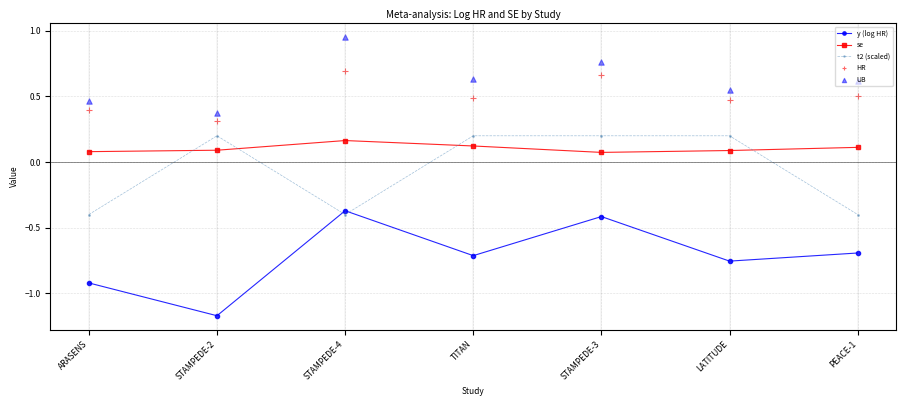

What are all the series names shown in the legend?

y (log HR), se, t2 (scaled), HR, UB